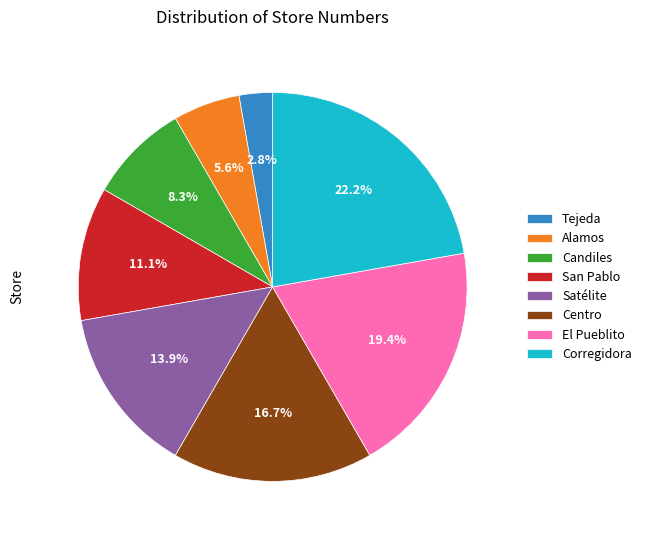

Is it true that Centro is 22% of the pie?

False